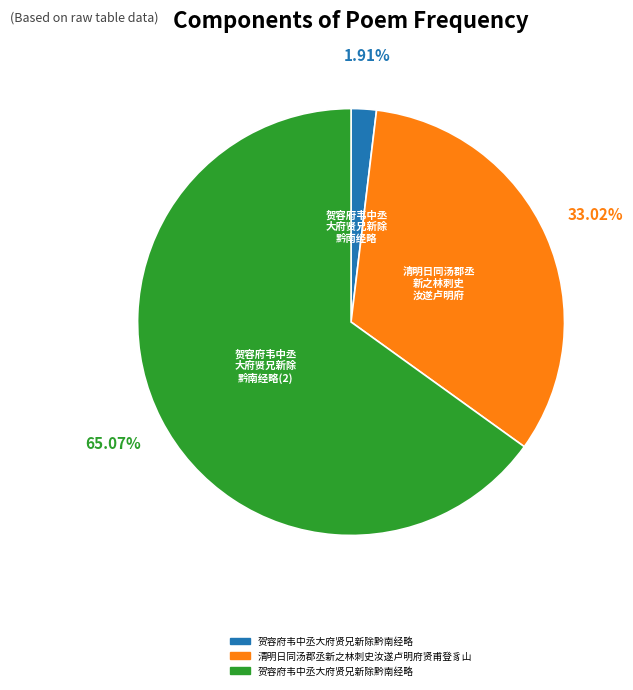

Is there a majority slice in this chart?

Yes